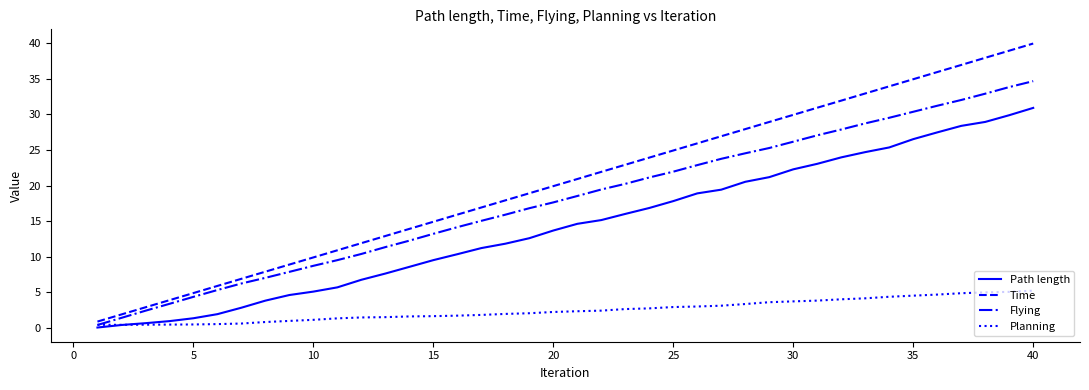

What is the maximum value for Flying?

34.6